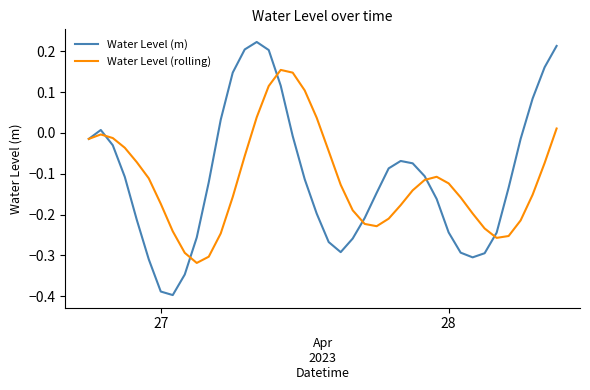

How many lines are shown in the chart?

2